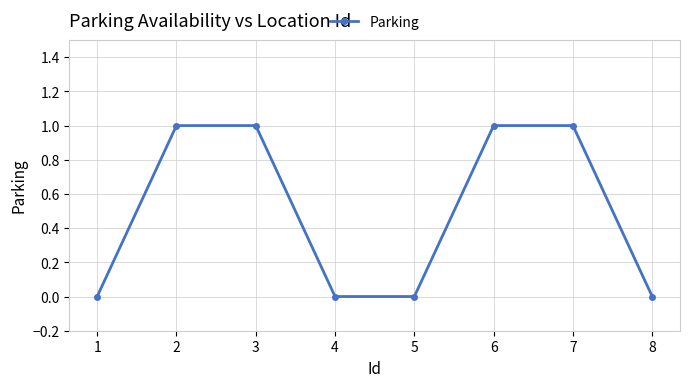

What is the ratio of the value at 6 to the value at 7?

1.0